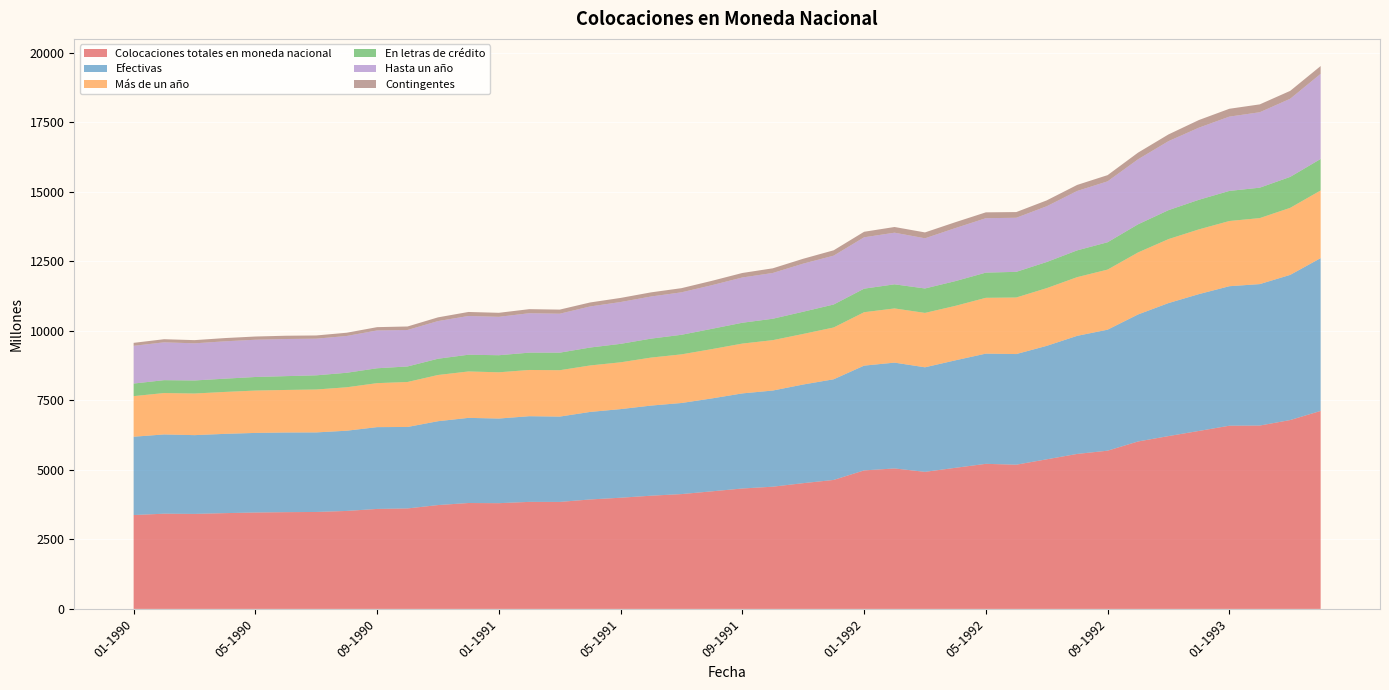

Reading left to right, what are all the values shown in this chart?

Colocaciones totales en moneda nacional: 01-1990=3376	02-1990=3425	03-1990=3417	04-1990=3445	05-1990=3467	06-1990=3480	07-1990=3487	08-1990=3524	09-1990=3596	10-1990=3614	11-1990=3735	12-1990=3809	01-1991=3803	02-1991=3850	03-1991=3848	04-1991=3937	05-1991=3999	06-1991=4072	07-1991=4130	08-1991=4229	09-1991=4331	10-1991=4396	11-1991=4523	12-1991=4639	01-1992=4982	02-1992=5052	03-1992=4930	04-1992=5075	05-1992=5218	06-1992=5187	07-1992=5381	08-1992=5574	09-1992=5691	10-1992=6022	11-1992=6216	12-1992=6401	01-1993=6589	02-1993=6595	03-1993=6793	04-1993=7121
Efectivas: 01-1990=2817	02-1990=2850	03-1990=2833	04-1990=2851	05-1990=2863	06-1990=2865	07-1990=2861	08-1990=2885	09-1990=2942	10-1990=2930	11-1990=3016	12-1990=3062	01-1991=3044	02-1991=3081	03-1991=3069	04-1991=3148	05-1991=3187	06-1991=3241	07-1991=3276	08-1991=3342	09-1991=3420	10-1991=3458	11-1991=3548	12-1991=3620	01-1992=3768	02-1992=3806	03-1992=3760	04-1992=3866	05-1992=3964	06-1992=3979	07-1992=4080	08-1992=4247	09-1992=4352	10-1992=4568	11-1992=4783	12-1992=4921	01-1993=5017	02-1993=5087	03-1993=5221	04-1993=5495
Más de un año: 01-1990=1460	02-1990=1489	03-1990=1497	04-1990=1508	05-1990=1523	06-1990=1530	07-1990=1543	08-1990=1562	09-1990=1582	10-1990=1618	11-1990=1662	12-1990=1669	01-1991=1663	02-1991=1663	03-1991=1668	04-1991=1671	05-1991=1683	06-1991=1726	07-1991=1749	08-1991=1773	09-1991=1792	10-1991=1812	11-1991=1819	12-1991=1863	01-1992=1921	02-1992=1949	03-1992=1956	04-1992=1959	05-1992=2007	06-1992=2034	07-1992=2076	08-1992=2111	09-1992=2161	10-1992=2230	11-1992=2301	12-1992=2328	01-1993=2345	02-1993=2374	03-1993=2411	04-1993=2434
En letras de crédito: 01-1990=452	02-1990=463	03-1990=469	04-1990=477	05-1990=488	06-1990=497	07-1990=510	08-1990=522	09-1990=535	10-1990=558	11-1990=585	12-1990=602	01-1991=614	02-1991=623	03-1991=631	04-1991=645	05-1991=664	06-1991=682	07-1991=704	08-1991=730	09-1991=749	10-1991=770	11-1991=799	12-1991=826	01-1992=847	02-1992=867	03-1992=879	04-1992=890	05-1992=906	06-1992=923	07-1992=940	08-1992=963	09-1992=983	10-1992=1012	11-1992=1041	12-1992=1065	01-1993=1082	02-1993=1094	03-1993=1113	04-1993=1133
Hasta un año: 01-1990=1357	02-1990=1361	03-1990=1336	04-1990=1343	05-1990=1340	06-1990=1335	07-1990=1318	08-1990=1323	09-1990=1360	10-1990=1312	11-1990=1354	12-1990=1393	01-1991=1381	02-1991=1418	03-1991=1401	04-1991=1477	05-1991=1504	06-1991=1515	07-1991=1527	08-1991=1569	09-1991=1628	10-1991=1646	11-1991=1729	12-1991=1757	01-1992=1847	02-1992=1857	03-1992=1804	04-1992=1907	05-1992=1957	06-1992=1945	07-1992=2004	08-1992=2136	09-1992=2191	10-1992=2338	11-1992=2482	12-1992=2593	01-1993=2672	02-1993=2713	03-1993=2810	04-1993=3061
Contingentes: 01-1990=107	02-1990=112	03-1990=115	04-1990=117	05-1990=116	06-1990=118	07-1990=116	08-1990=117	09-1990=119	10-1990=126	11-1990=134	12-1990=145	01-1991=145	02-1991=146	03-1991=148	04-1991=144	05-1991=148	06-1991=149	07-1991=150	08-1991=157	09-1991=162	10-1991=168	11-1991=176	12-1991=193	01-1992=199	02-1992=205	03-1992=212	04-1992=212	05-1992=211	06-1992=205	07-1992=212	08-1992=218	09-1992=223	10-1992=240	11-1992=242	12-1992=275	01-1993=283	02-1993=283	03-1993=284	04-1993=281